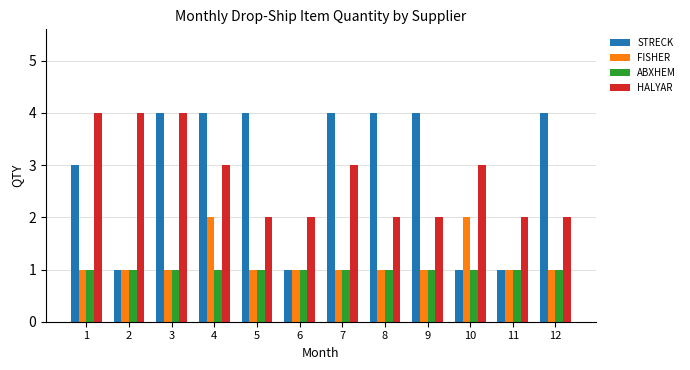

What is the spread (max minus min) of values at 12?

3